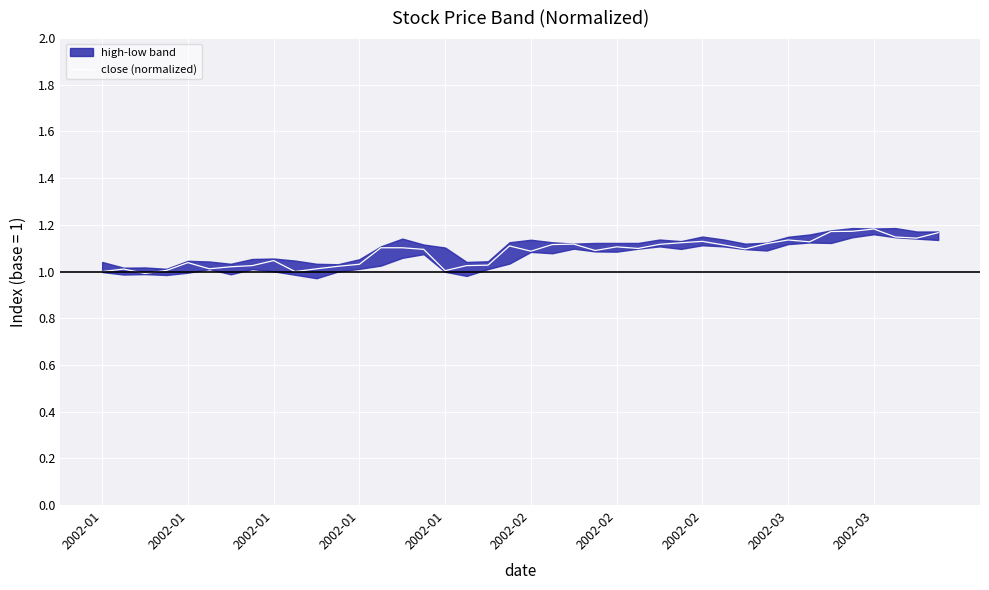

True or false: there are more than 2 points higher than both neighbors.

True